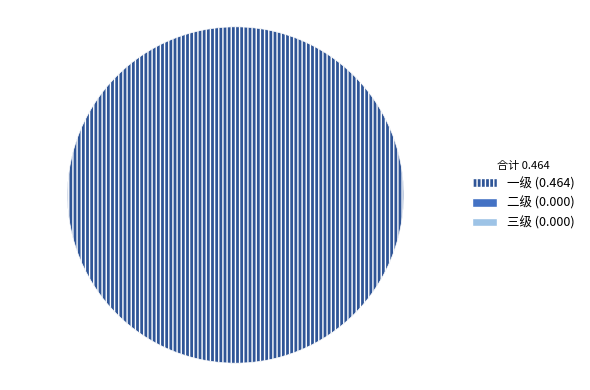

To the nearest percent, what is the difference between the largest and smallest slice percentages?

100%